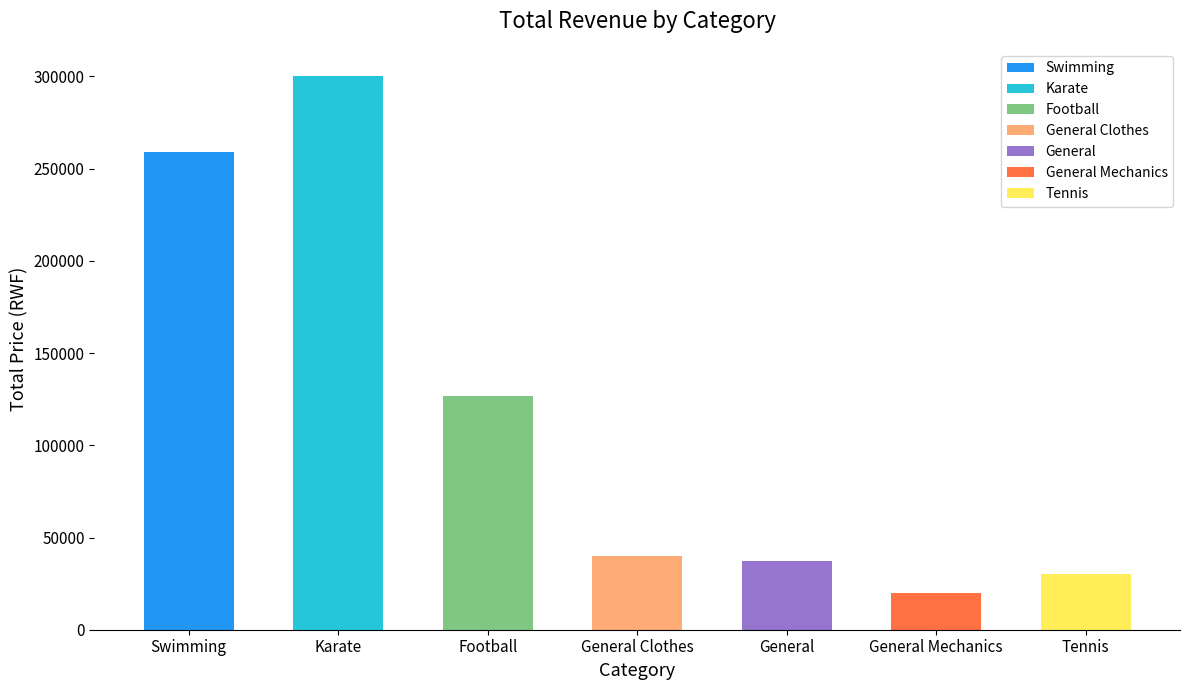

What is the value of the 2nd bar from the left?

300000